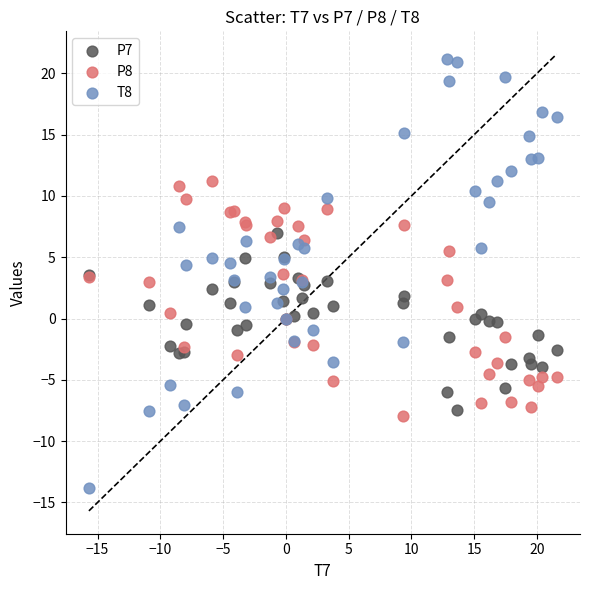

Which series has the widest spread of Y values?

T8